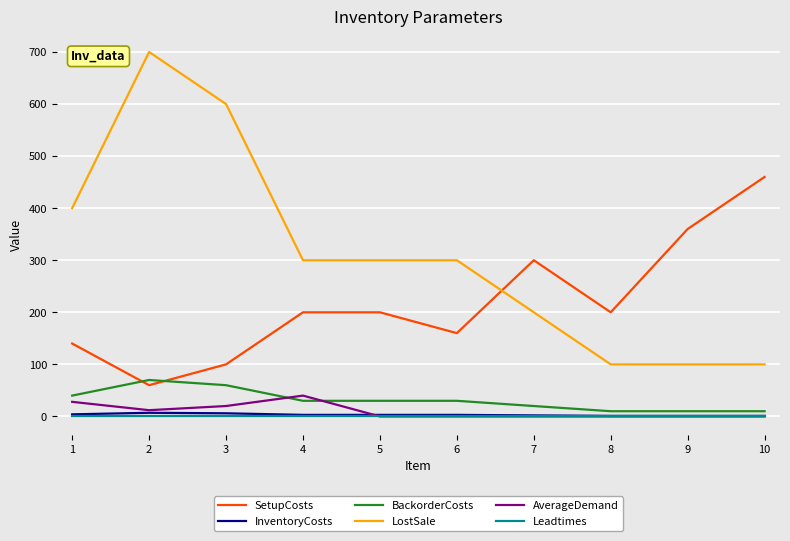

Is this an area chart (filled region under the line)?

No